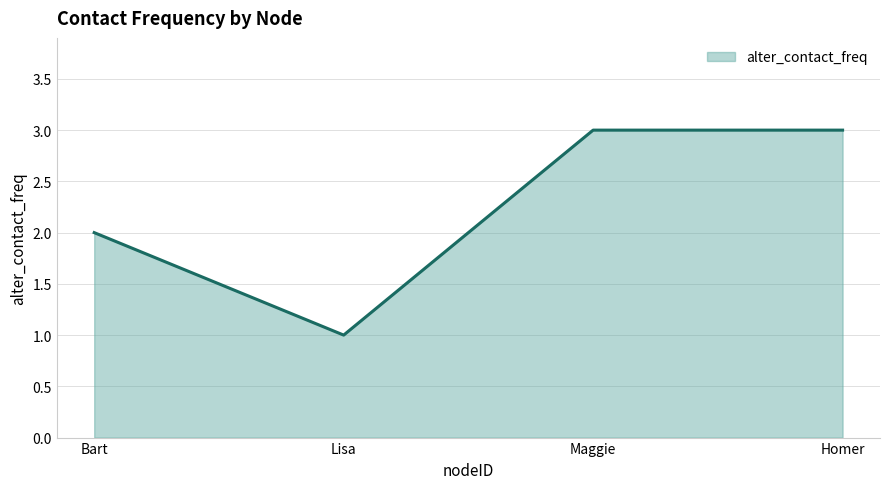

Where is the data nearest to the value 2?

Bart